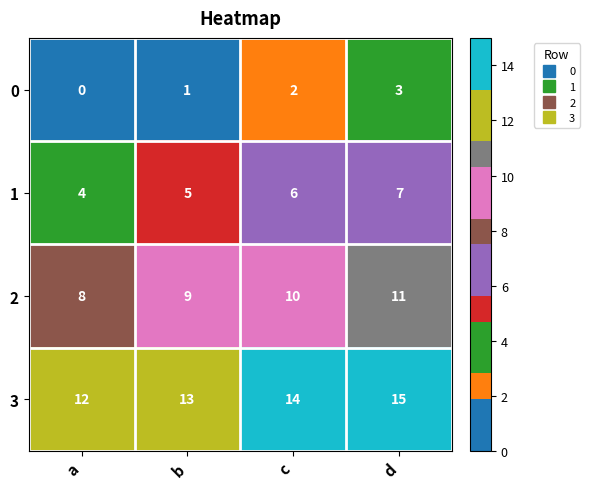

What is the average value of the 1 series?

6